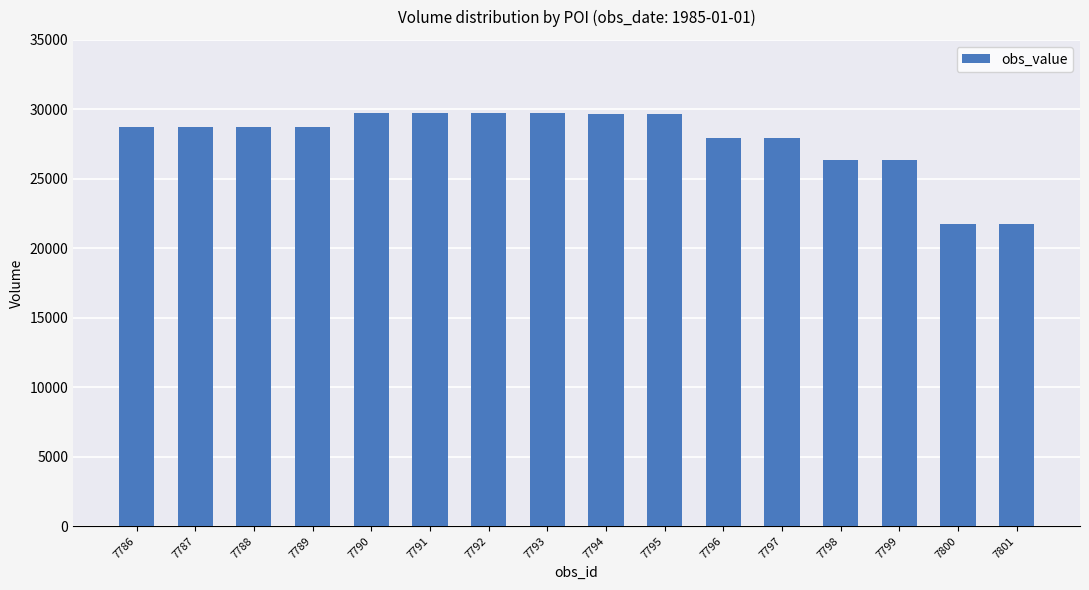

What is the value of the 9th bar from the left?

29675